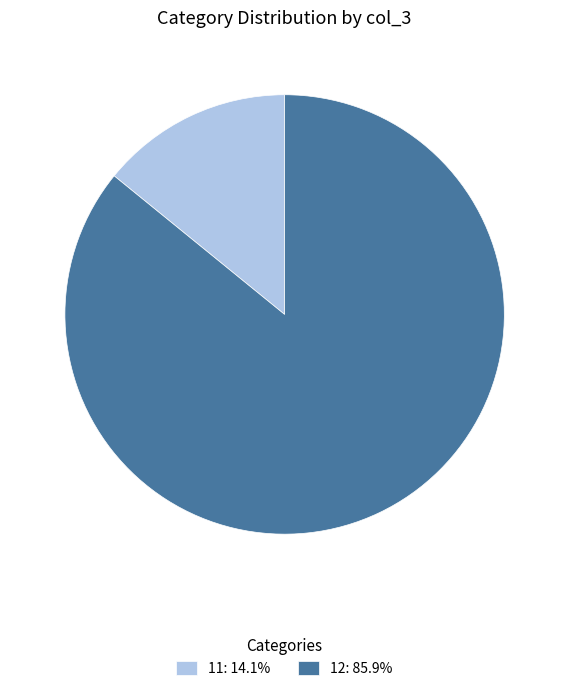

Do 12: 85.9% and 11: 14.1% together represent more than half of the pie?

Yes